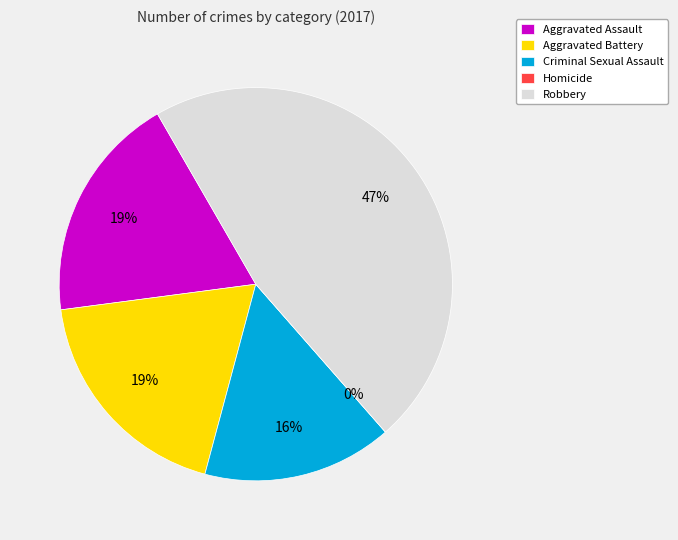

Rank the categories by value from highest to lowest.

Robbery, Aggravated Assault, Aggravated Battery, Criminal Sexual Assault, Homicide